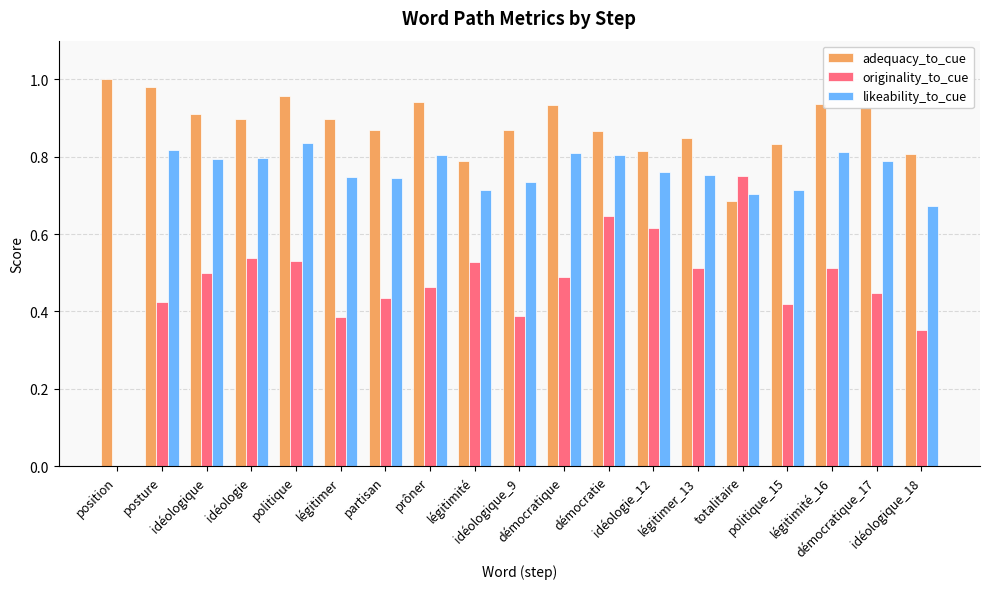

Where is originality_to_cue nearest to the value 0?

position